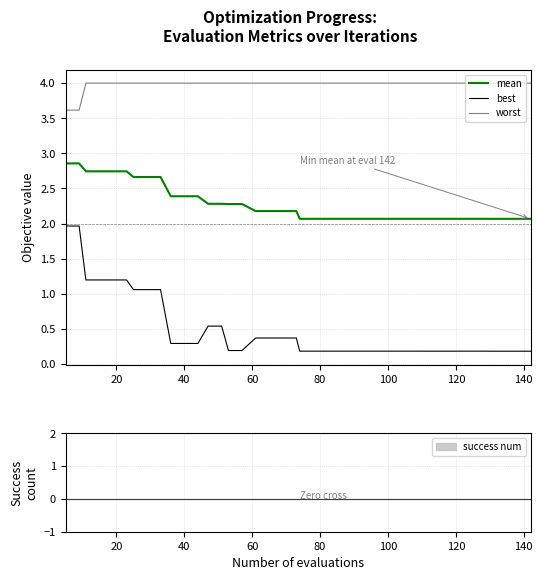

True or false: mean and best cross at least once.

False